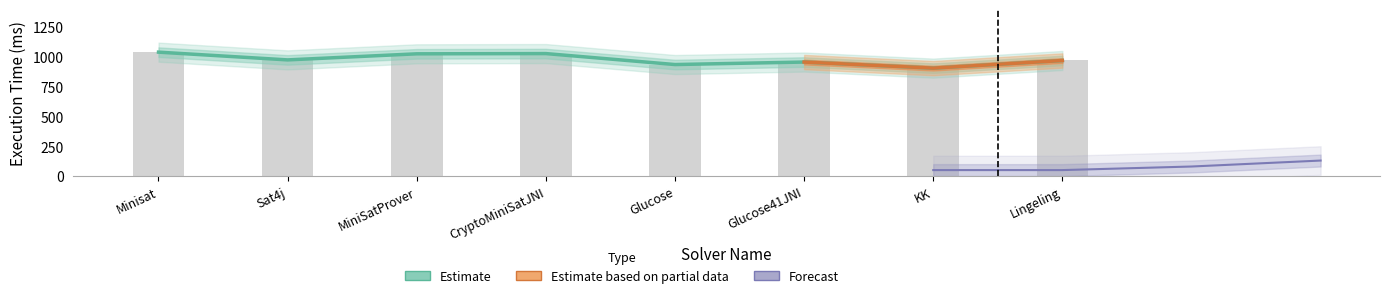

What is the label of the 5th bar from the right?

CryptoMiniSatJNI